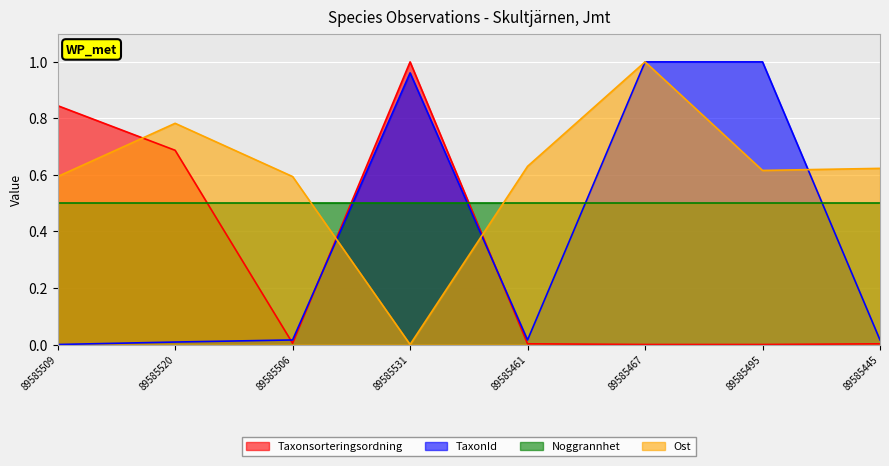

In TaxonId, how many points are lower than both neighbors (excluding endpoints)?

1